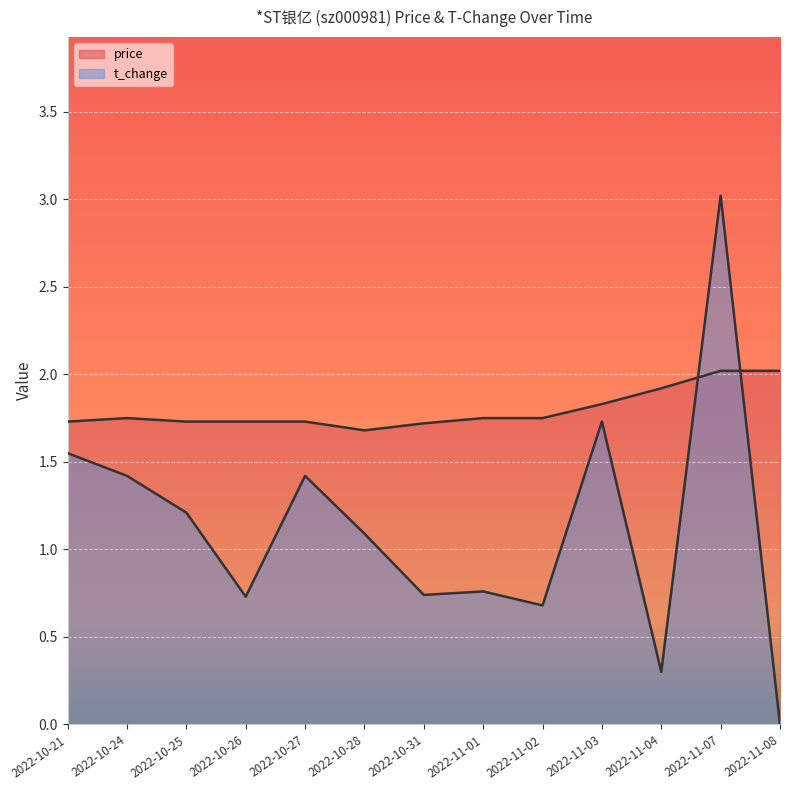

What is the maximum value shown in the chart?

3.0